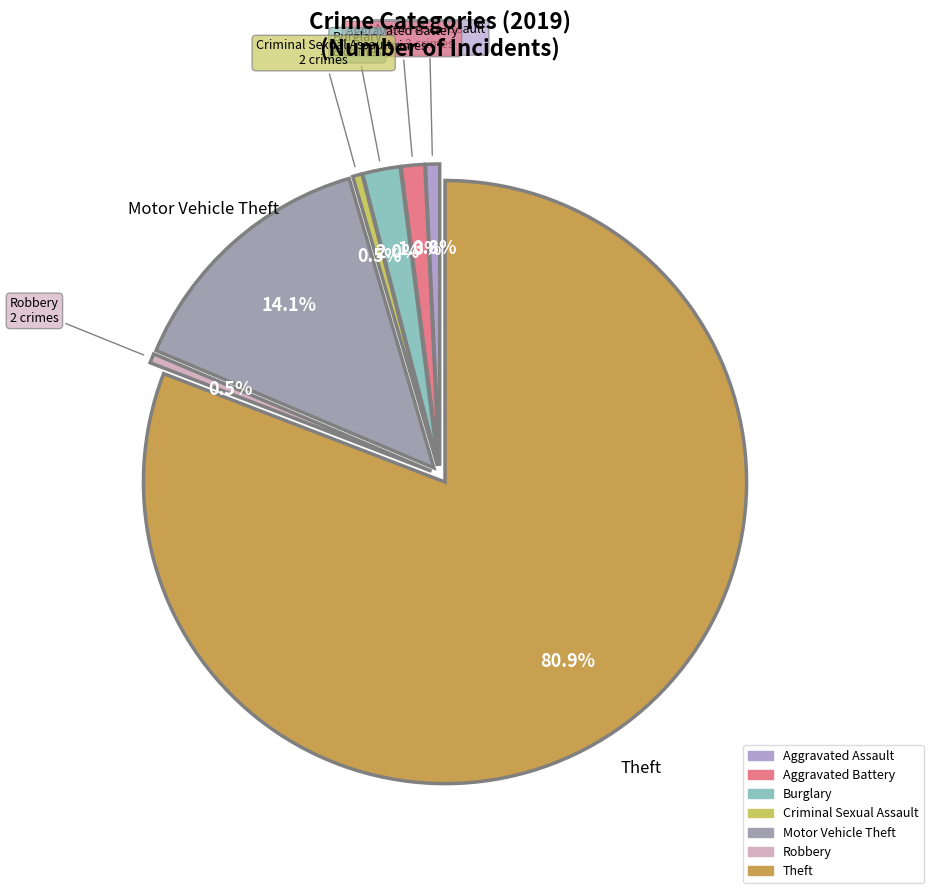

Which category has the biggest portion of the pie?

Theft